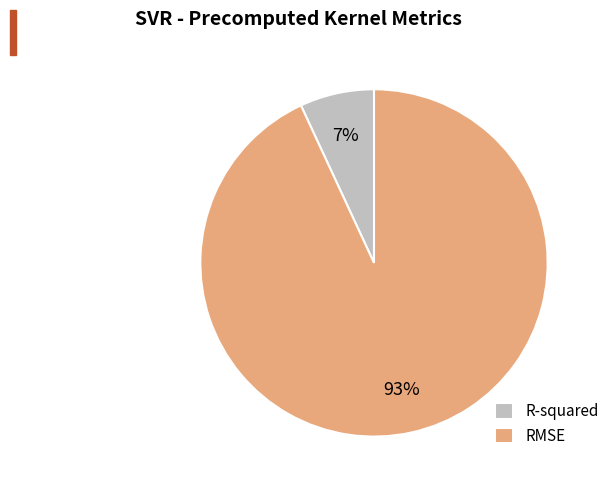

Between R-squared and RMSE, which is larger?

RMSE